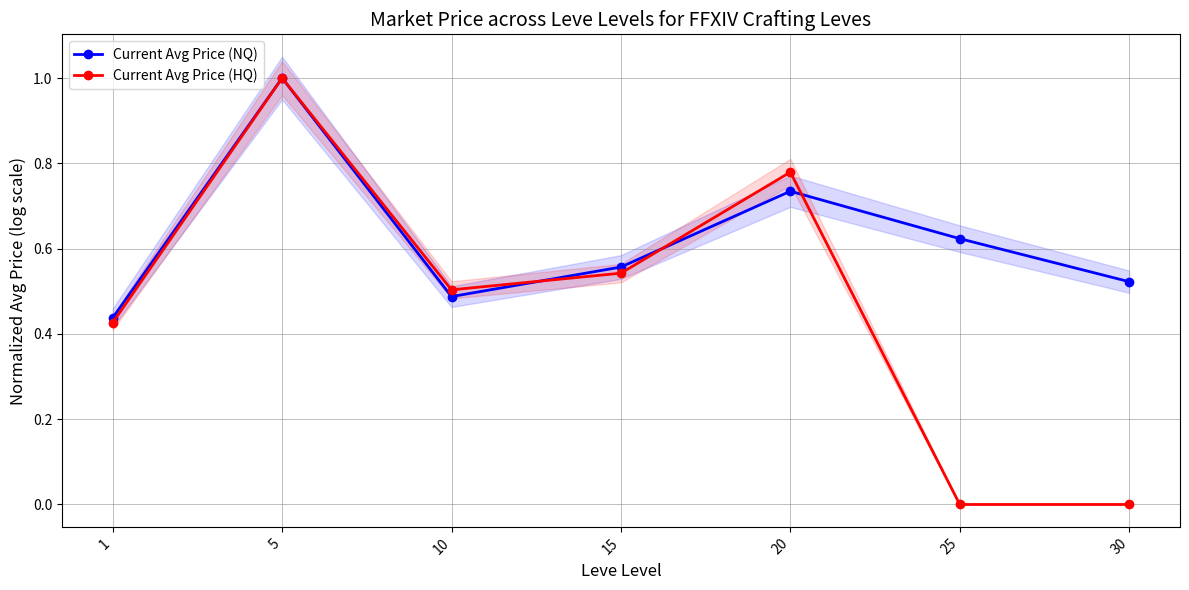

True or false: Current Avg Price (NQ) has a value of 0.3 at 5.

False